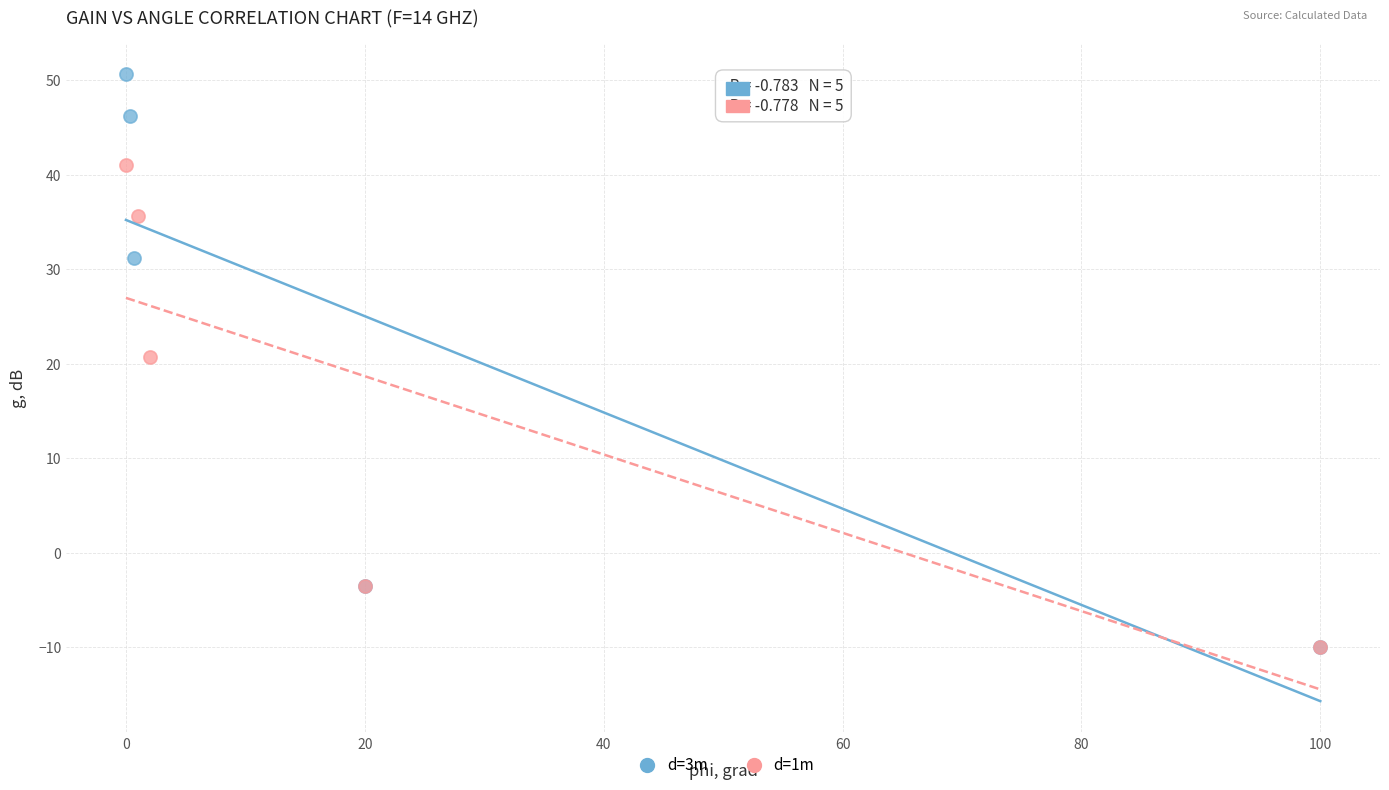

Which series has the largest Y range (max minus min)?

d=3m